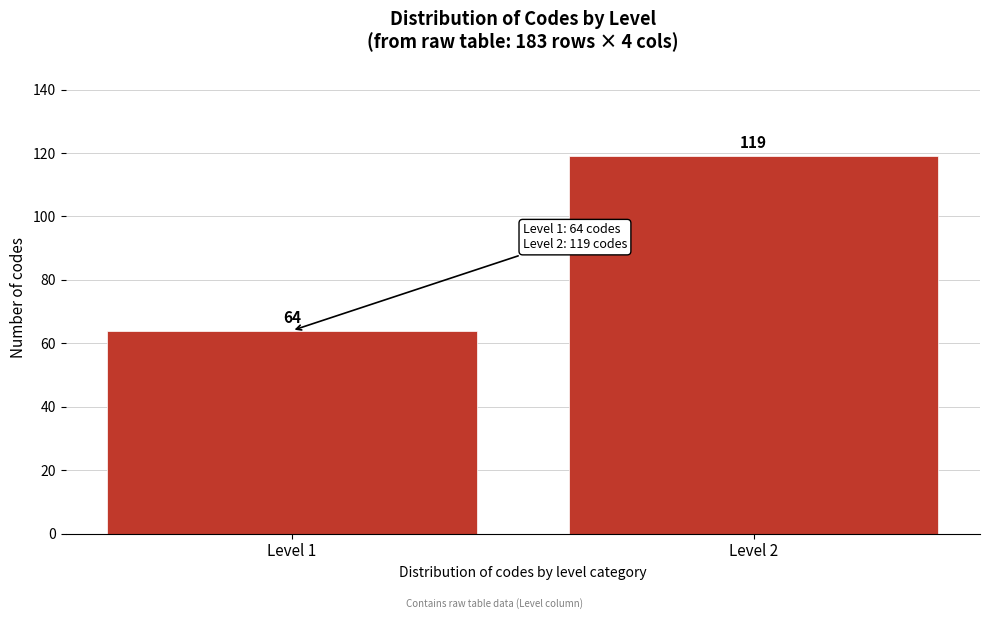

Reading left to right, extract all data points from this chart.

64	119